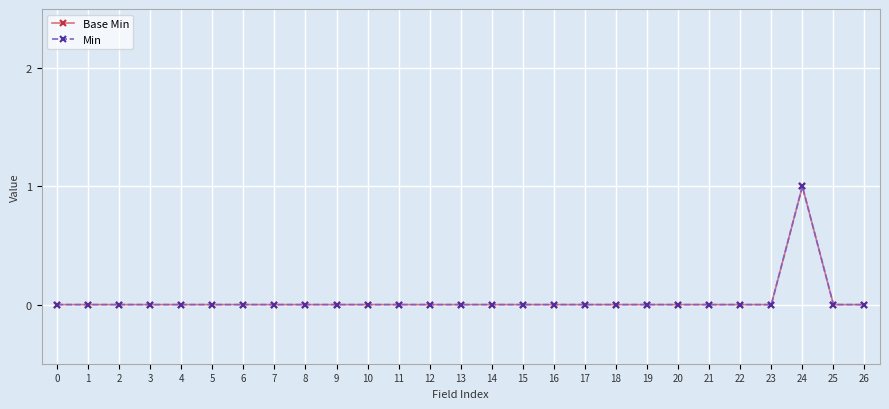

Reading left to right, transcribe all the data shown in this chart.

Base Min: 0	0	0	0	0	0	0	0	0	0	0	0	0	0	0	0	0	0	0	0	0	0	0	0	1	0	0
Min: 0	0	0	0	0	0	0	0	0	0	0	0	0	0	0	0	0	0	0	0	0	0	0	0	1	0	0